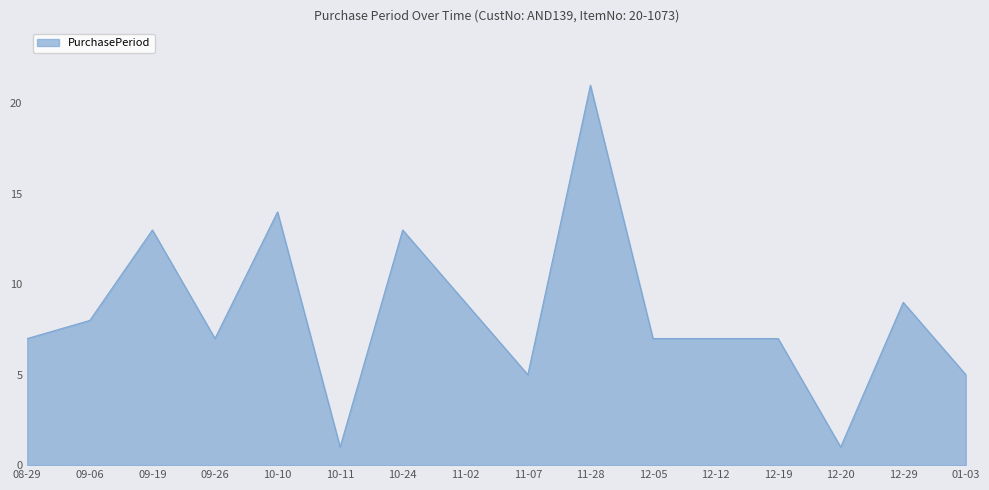

What position from the left is 11-28?

10